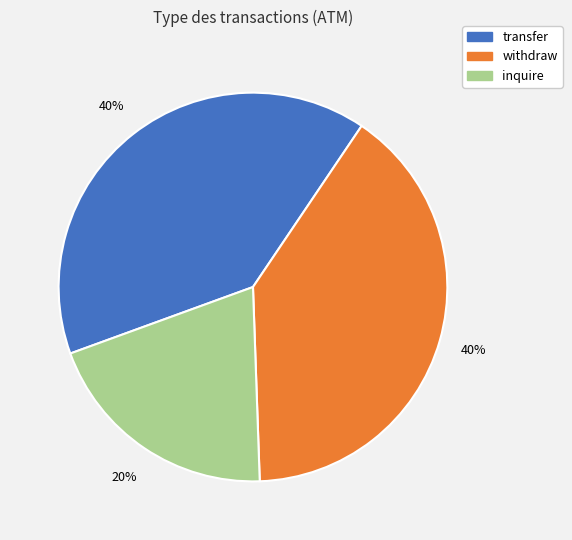

To the nearest percent, what is the average slice percentage?

33%